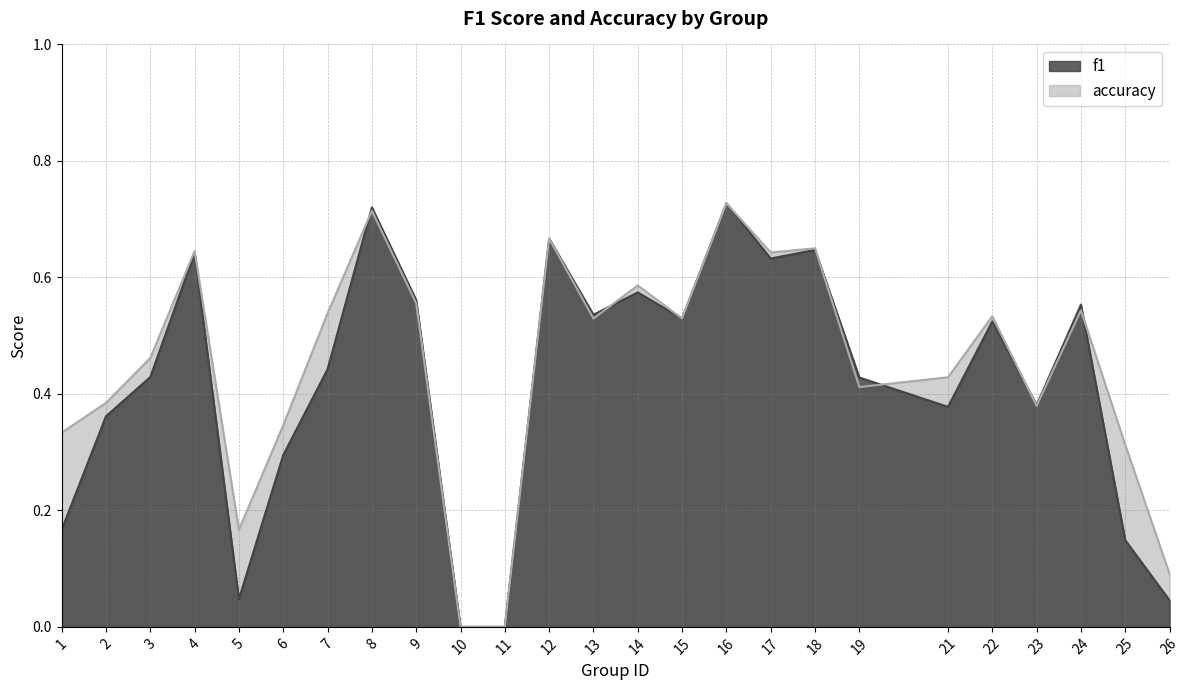

Which category has the highest value across all series?

16